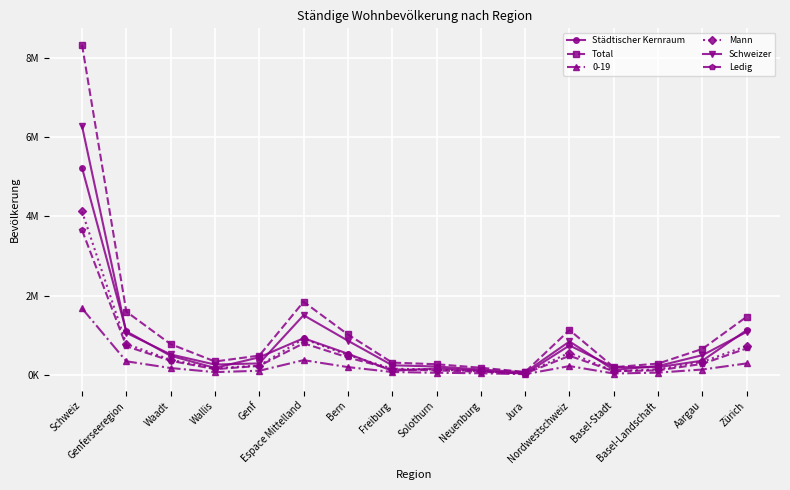

At which category is the sum across all series the highest?

Schweiz